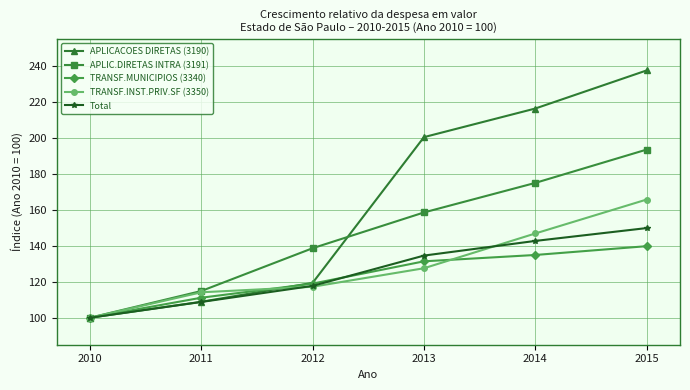

Which series ends up on top after the final intersection of TRANSF.MUNICIPIOS (3340) and APLICACOES DIRETAS (3190)?

APLICACOES DIRETAS (3190)